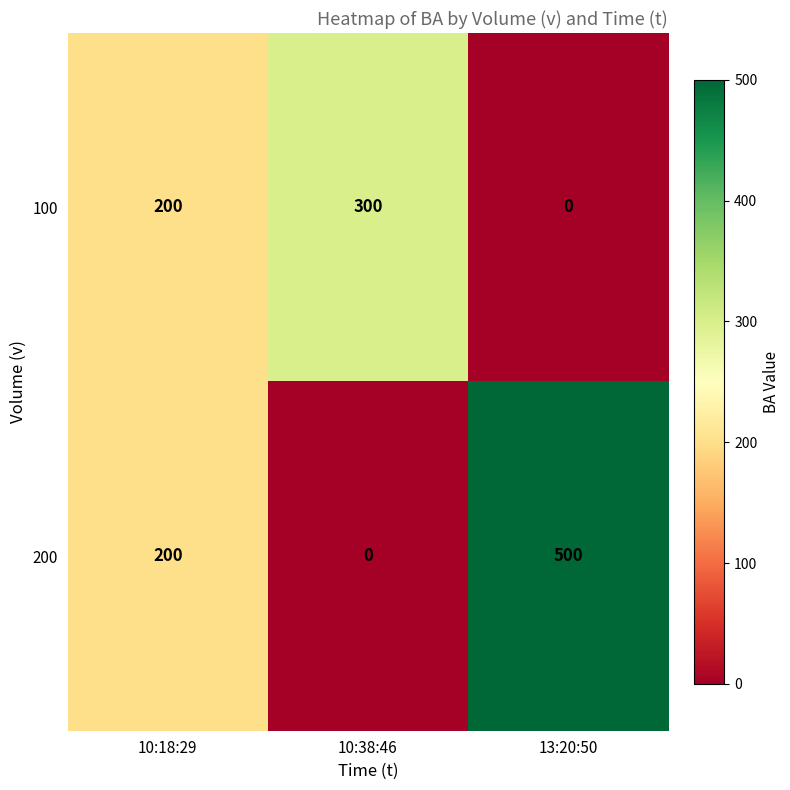

Rank the series by their average value, from highest to lowest.

200, 100